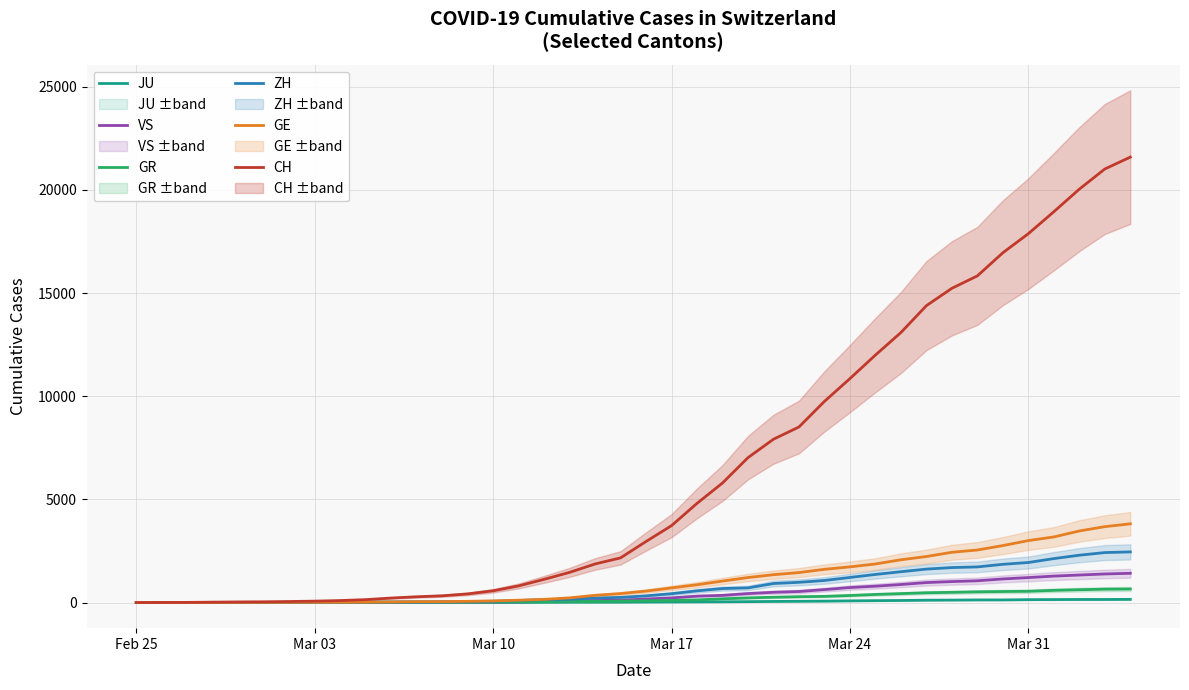

True or false: CH has more than 2 points higher than both neighbors.

False